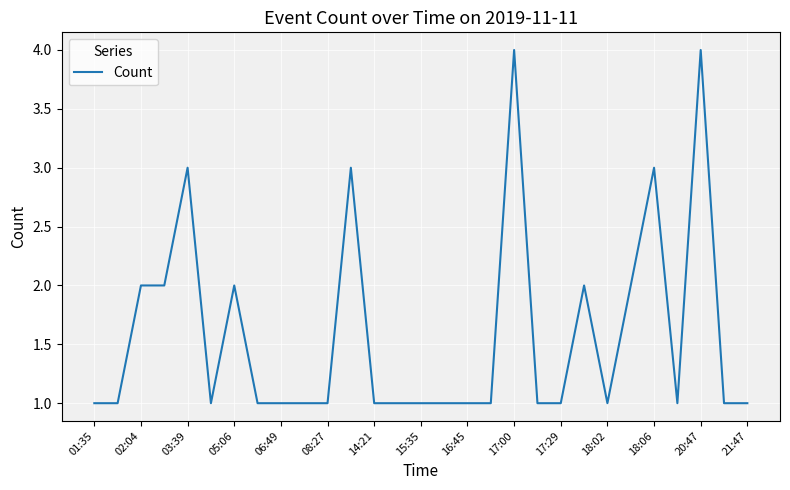

What is the difference between the maximum and minimum values?

3